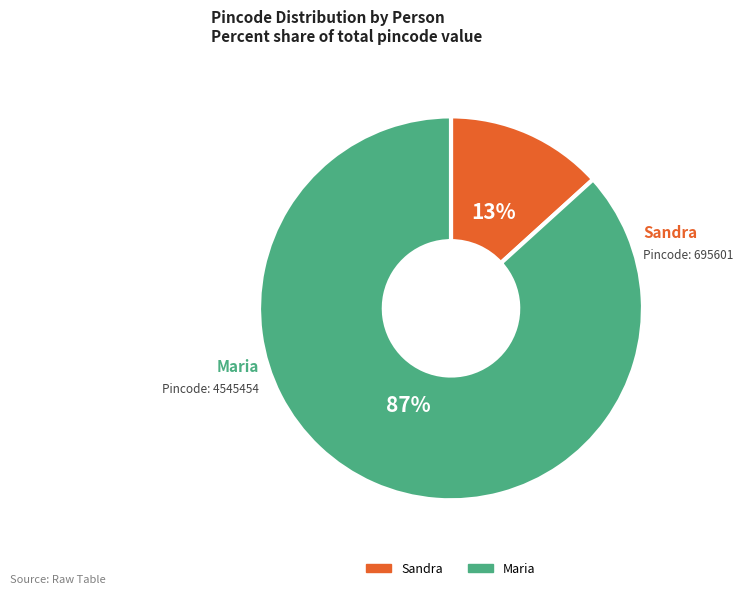

Which category has the smallest portion of the pie?

Sandra